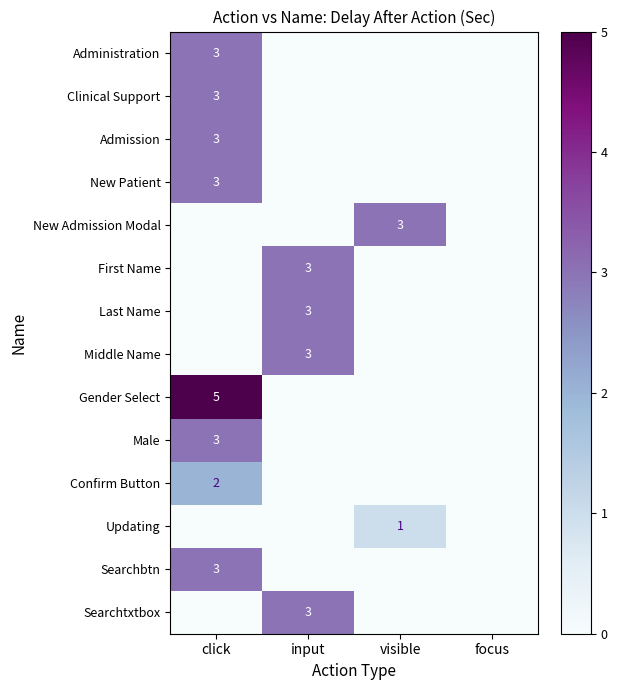

The value of Last Name at input is 3. True or false?

True